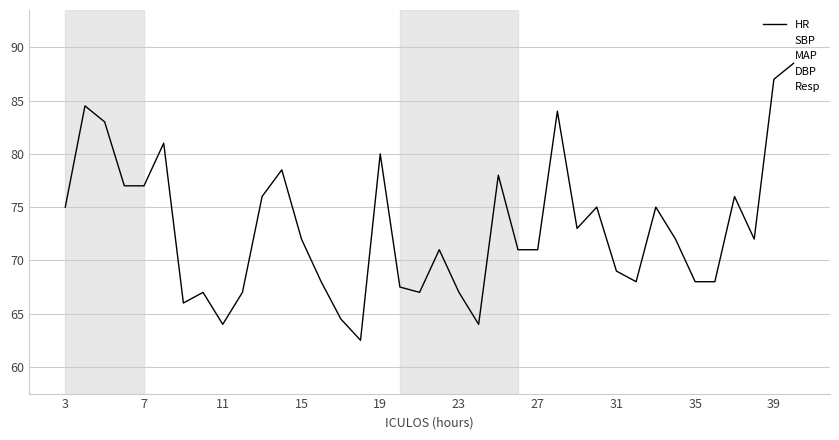

What is the value of the MAP point at the 34th from the left?

61.0